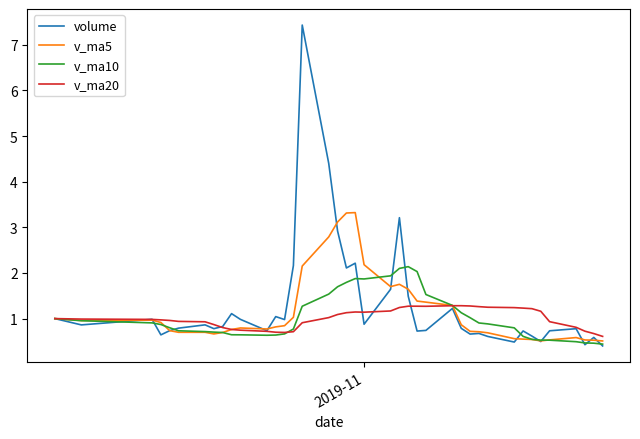

What is the greatest value displayed?

7.4